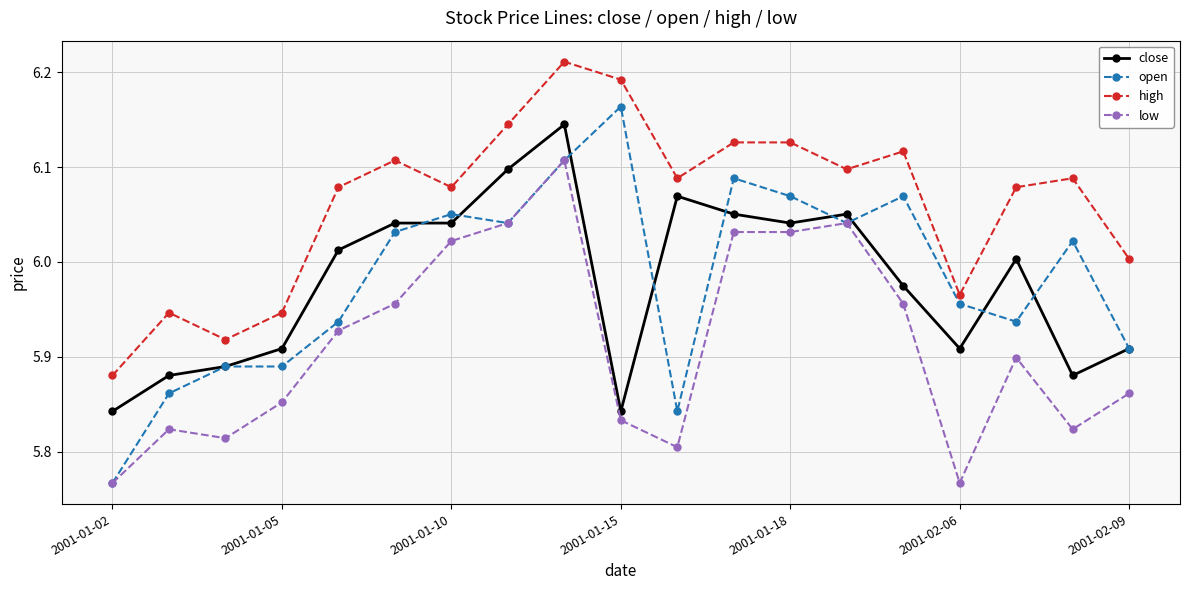

True or false: high and low intersect in this chart.

False